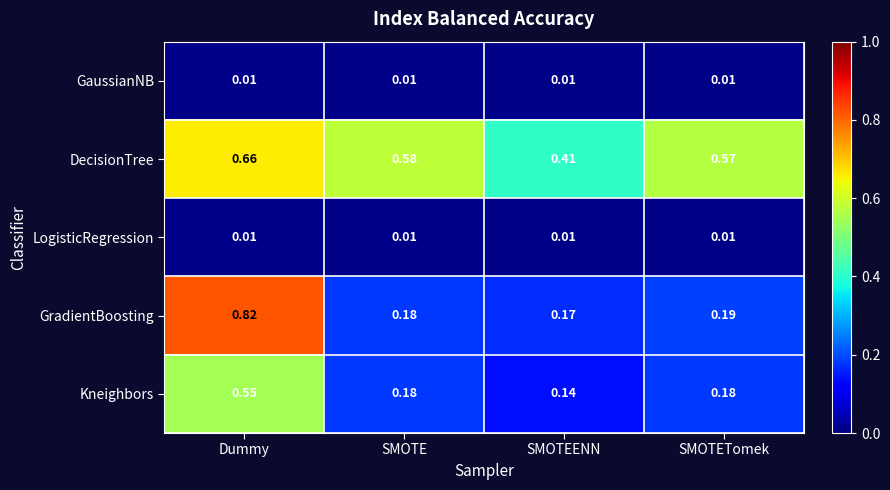

At which category is the sum across all series the highest?

Dummy